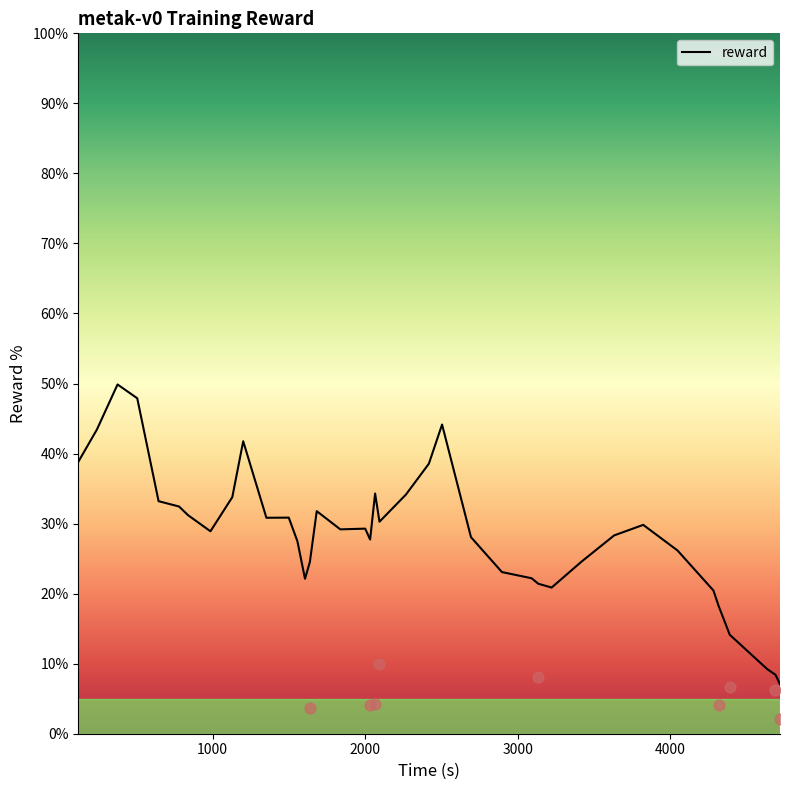

What is the highest value of the reward series?

49.9